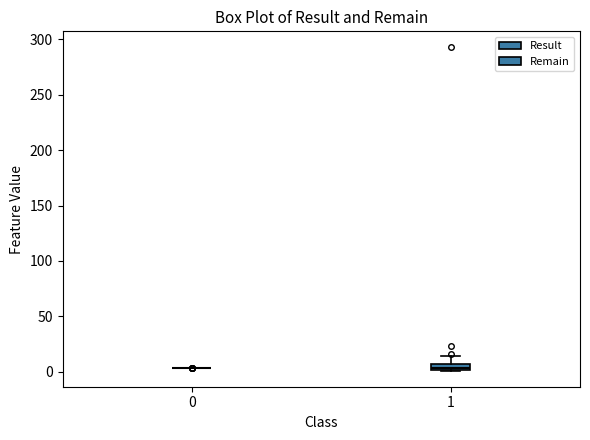

Where is the lower edge of the box at x = 1 on the y-axis? The values are not printed on the chart, so give them approximately, as read against the axis.

0